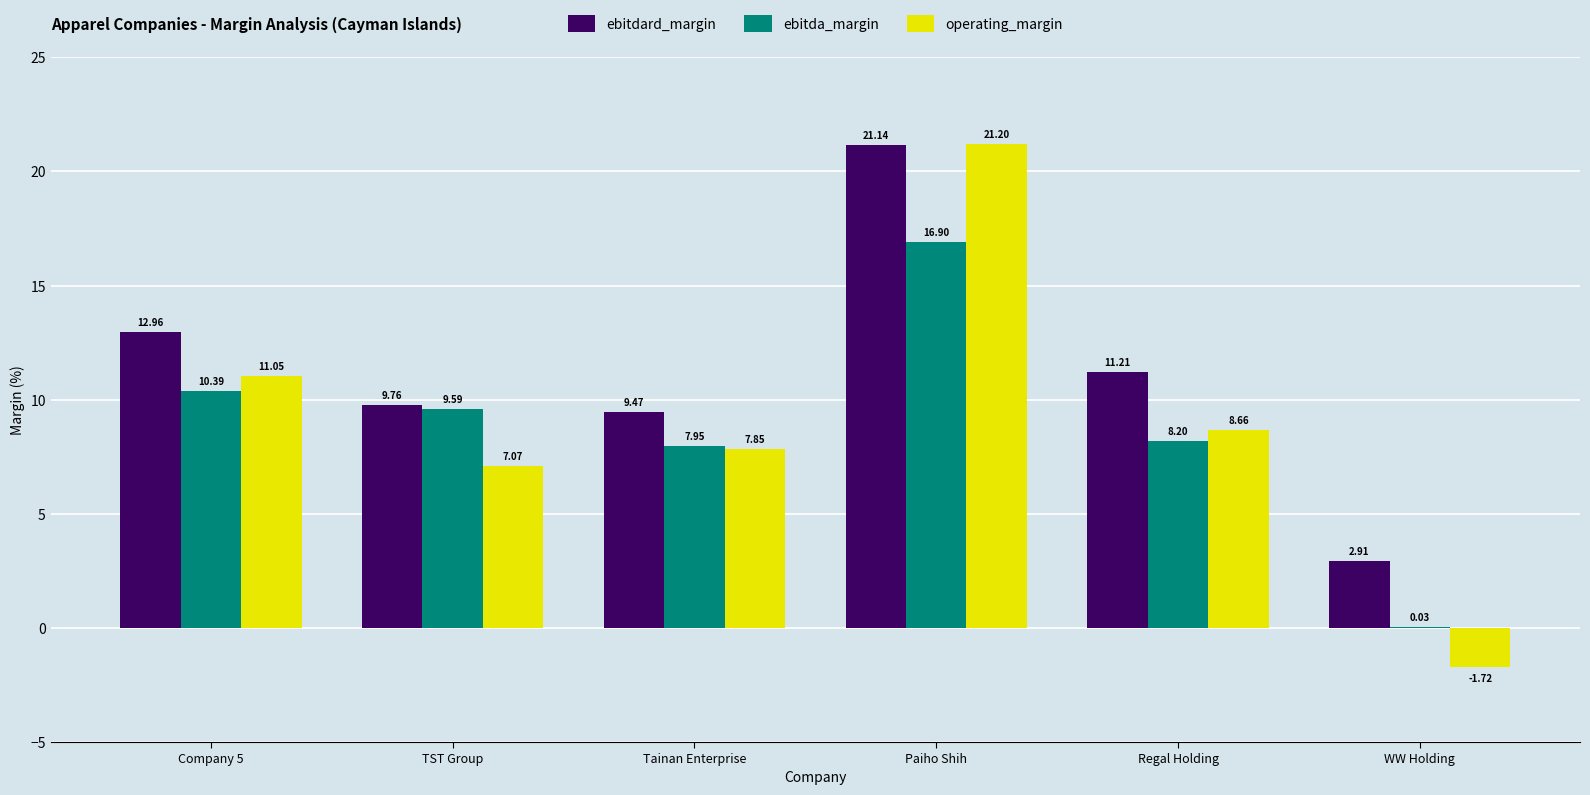

At which category does the chart reach its peak across all series?

Paiho Shih